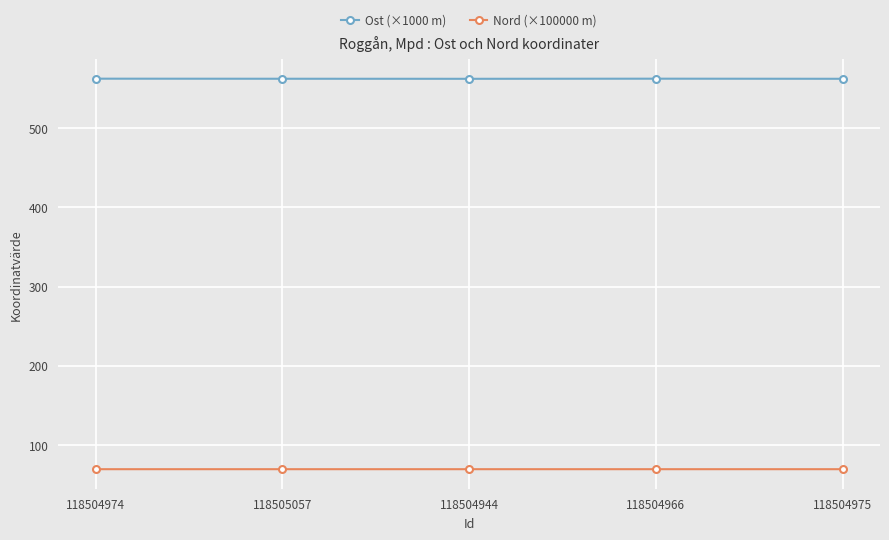

At 118504974, list the series in order from largest to smallest.

Ost (×1000 m), Nord (×100000 m)